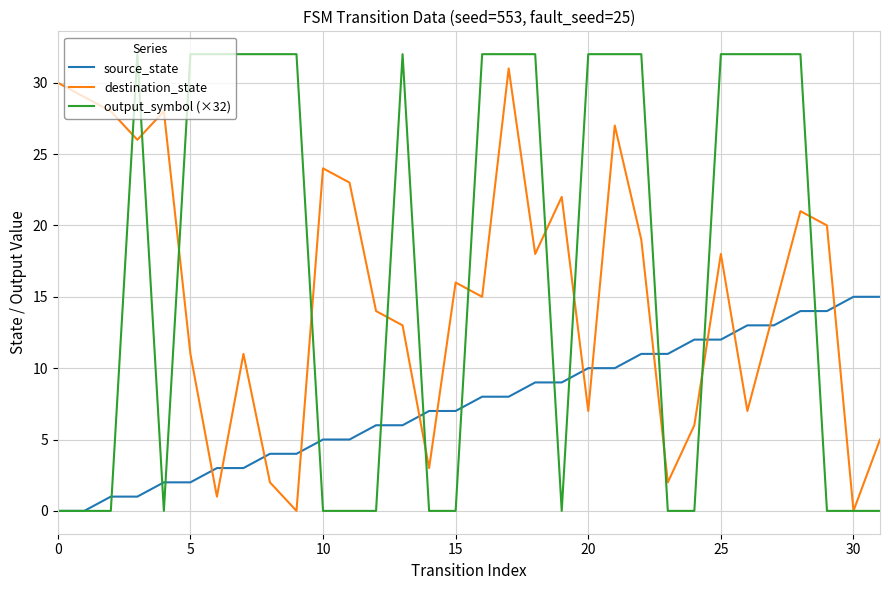

Which series has the largest range (max minus min)?

output_symbol (×32)